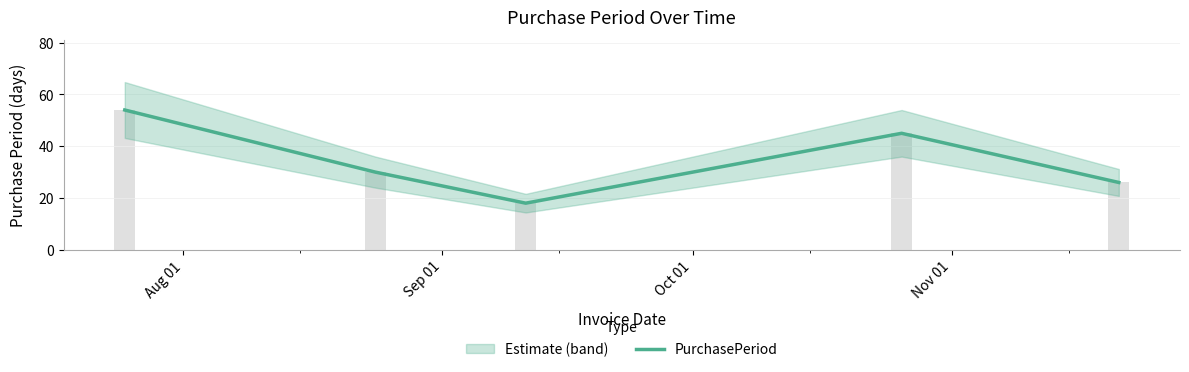

True or false: the data shows 16 at Sep 01.

False